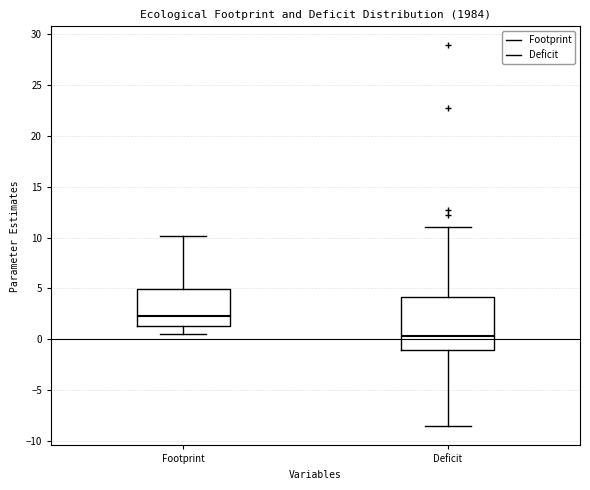

Reading left to right, read every box against the y-axis: the position of its median line, the range the box covers, and the ends of its whiskers. The values are not printed on the chart, so give them approximately, as read against the axis.

Footprint: median 2.5, box 1.5 to 5.0, whiskers 0.5 to 10.0
Deficit: median 0.5, box -1.0 to 4.0, whiskers -8.5 to 11.0